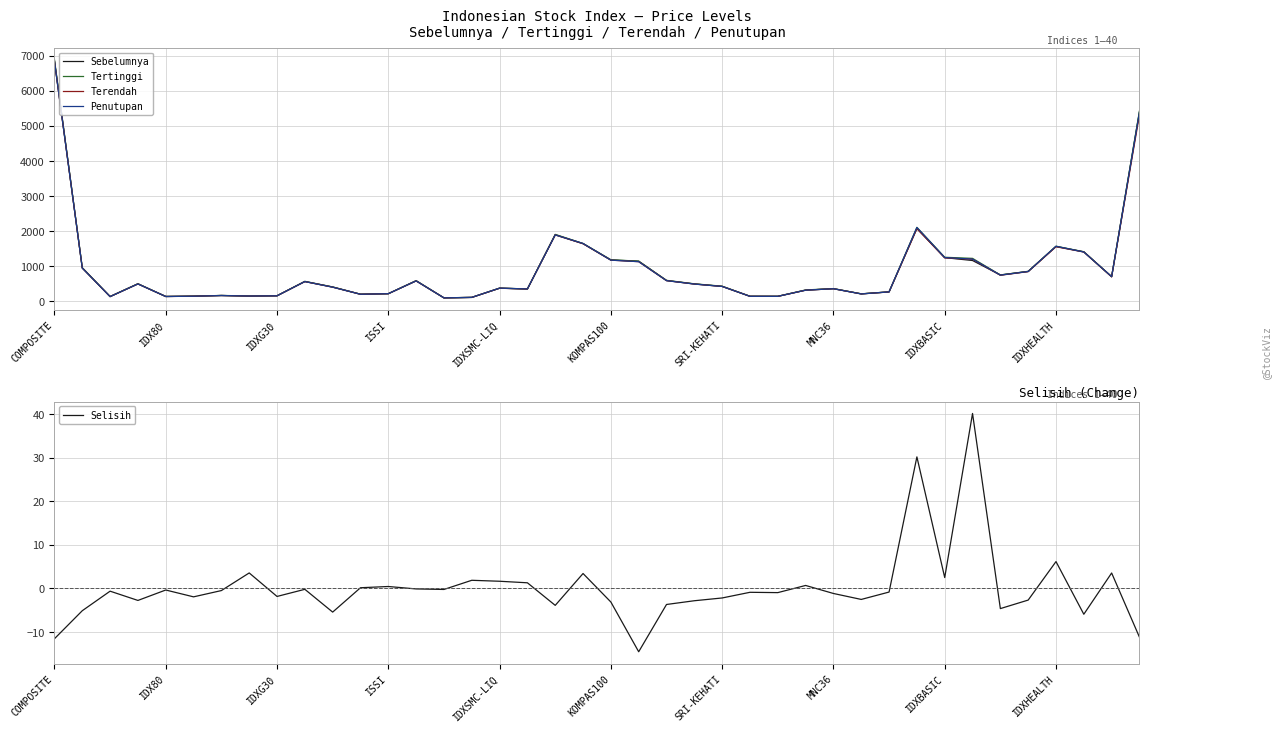

What is the difference between the second highest and minimum values in the Tertinggi series?

5331.8